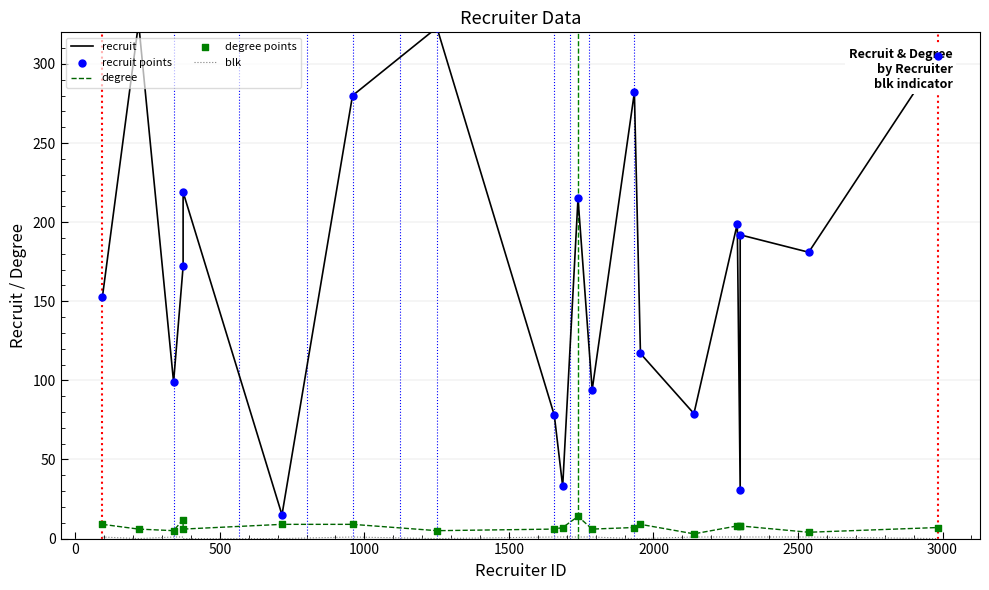

Which series reaches the maximum Y coordinate?

recruit